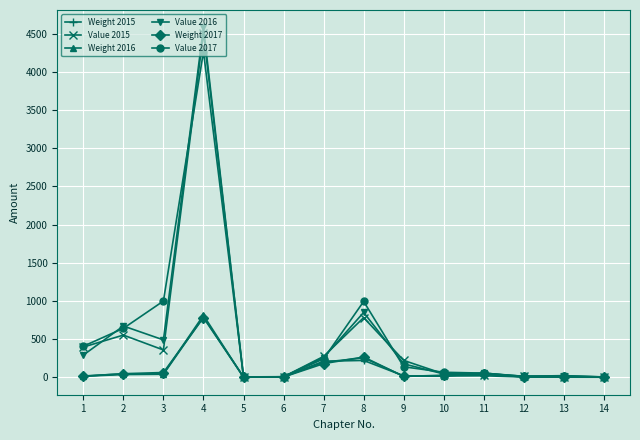

How many lines are shown in the chart?

6